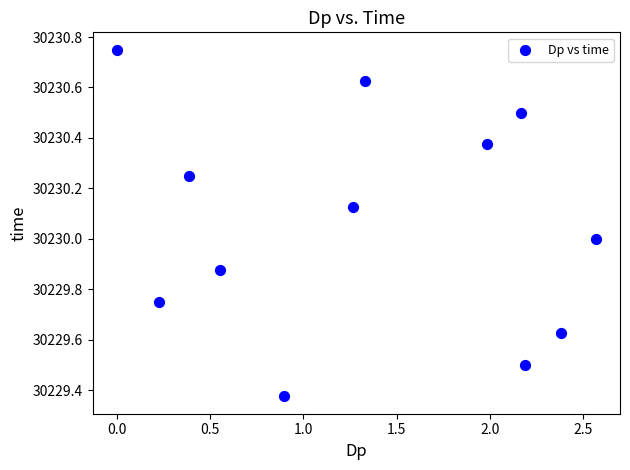

What is the range of X values (max minus min)?

2.6